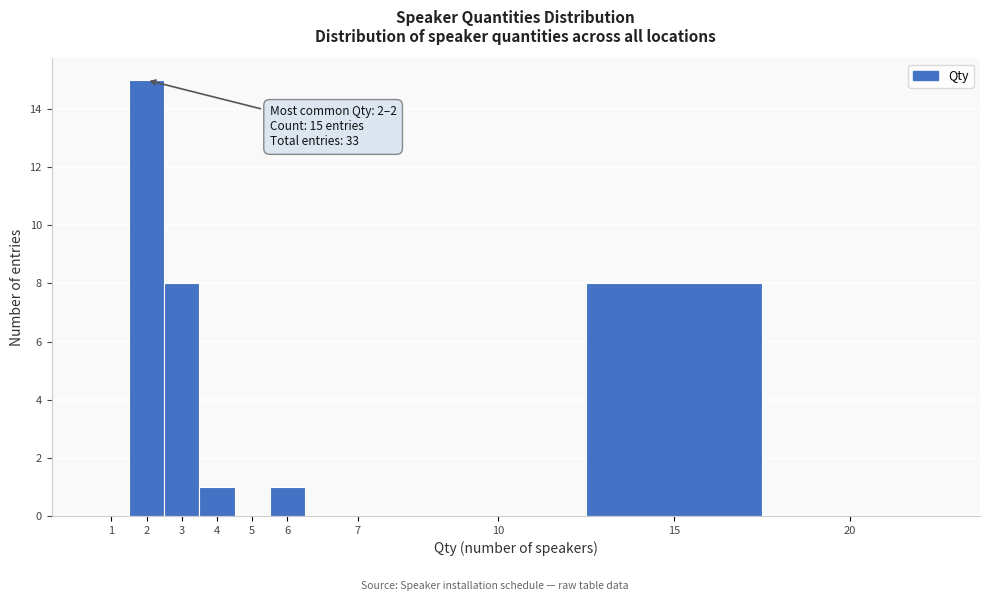

Reading right to left, extract all data points from this chart.

20=0	15=8	10=0	7=0	6=1	5=0	4=1	3=8	2=15	1=0